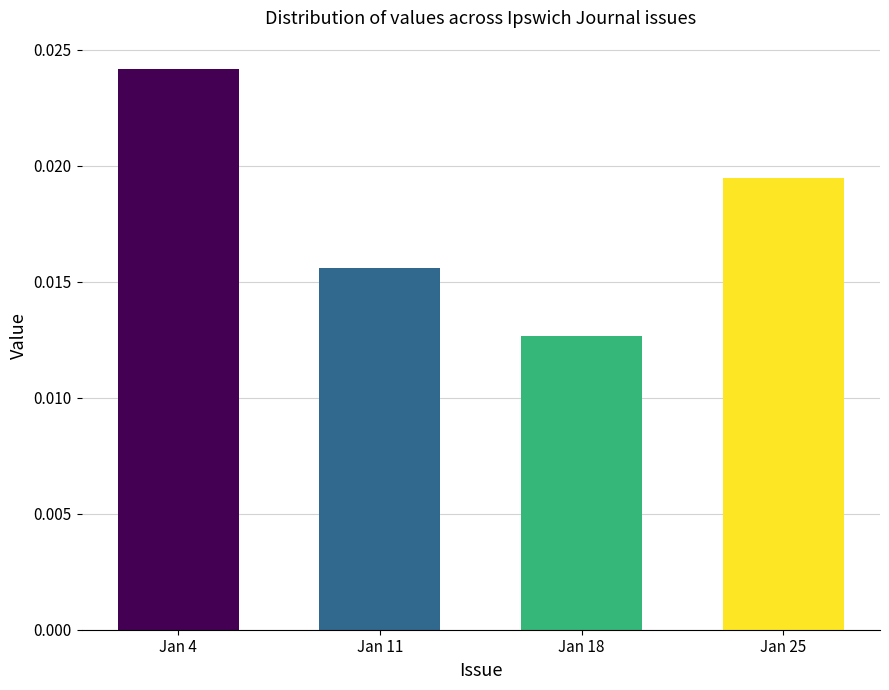

Are the bars grouped side by side (vs. stacked)?

No